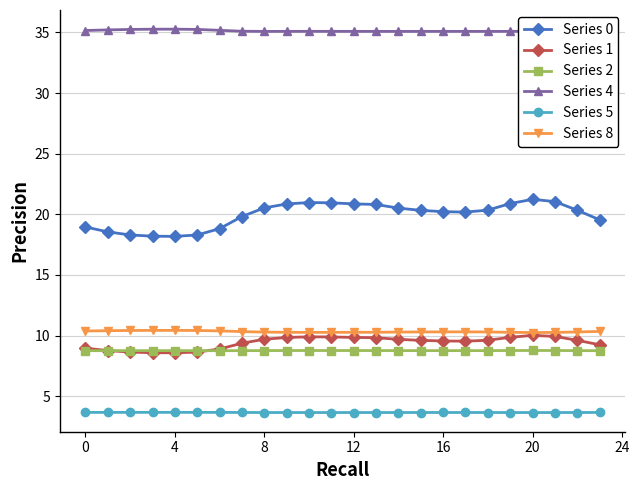

At how many categories does at least one series exceed 32?

24